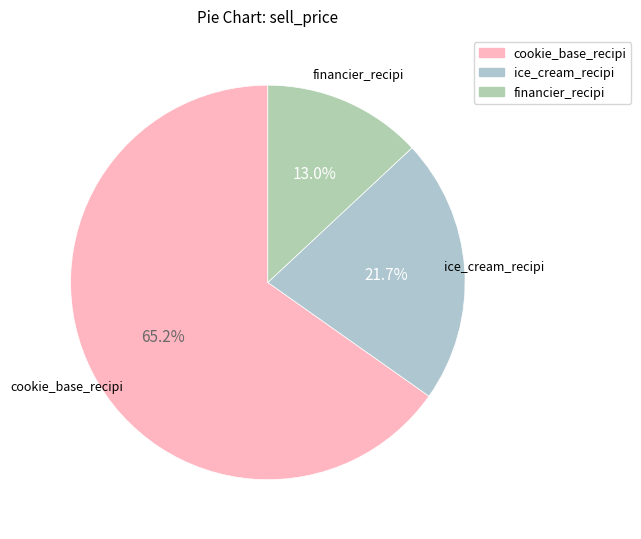

Count the number of slices in the pie.

3